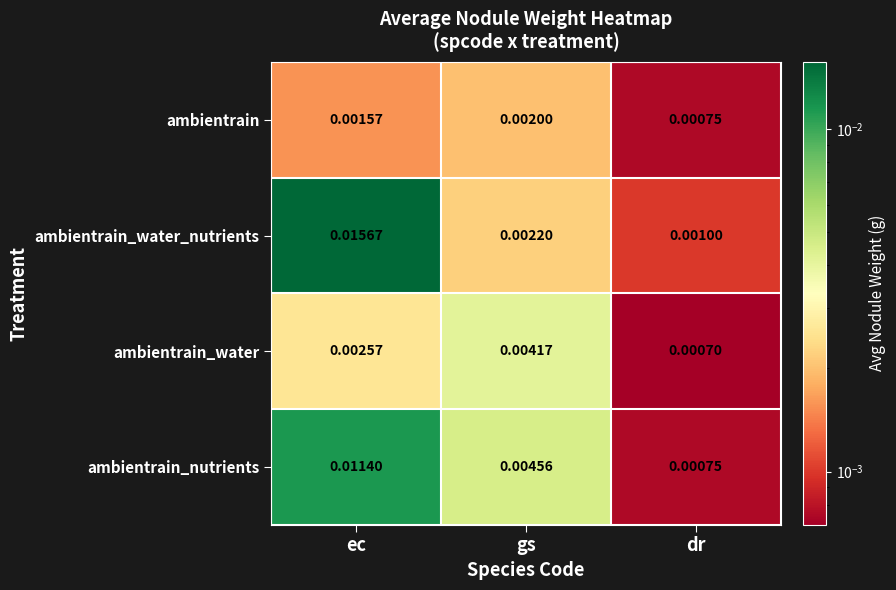

Which series has the largest range (max minus min)?

ambientrain_water_nutrients